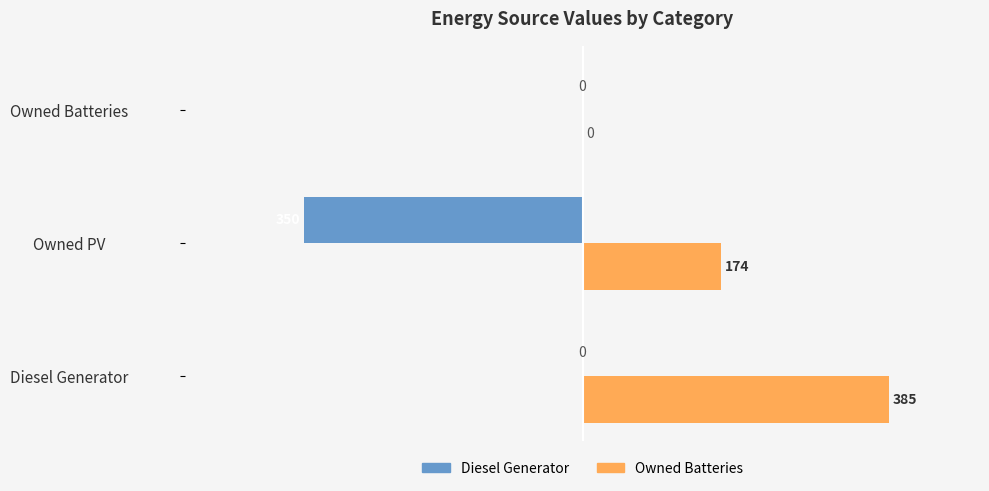

Where is Diesel Generator nearest to the value -175?

Diesel Generator